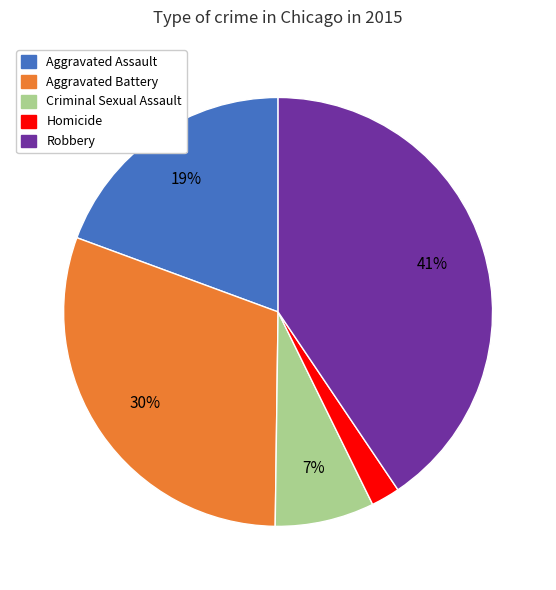

Rank the categories by value from lowest to highest.

Homicide, Criminal Sexual Assault, Aggravated Assault, Aggravated Battery, Robbery